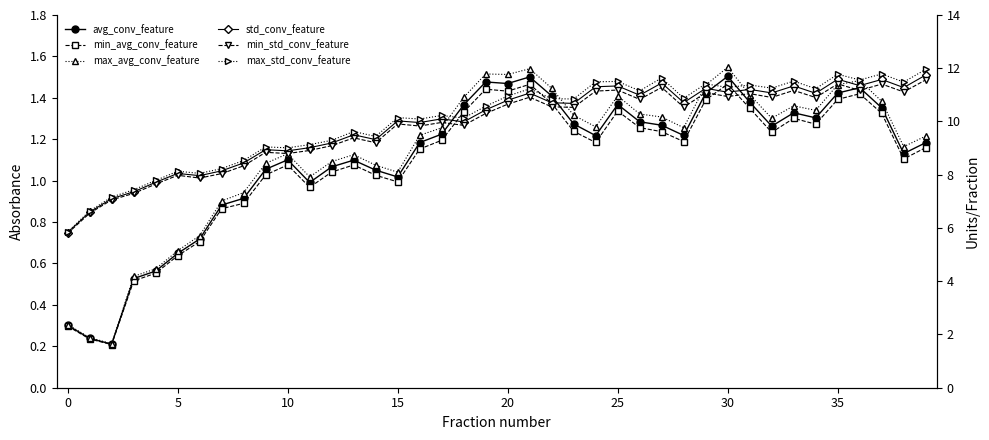

True or false: min_std_conv_feature has more than 1 interior local peaks.

True